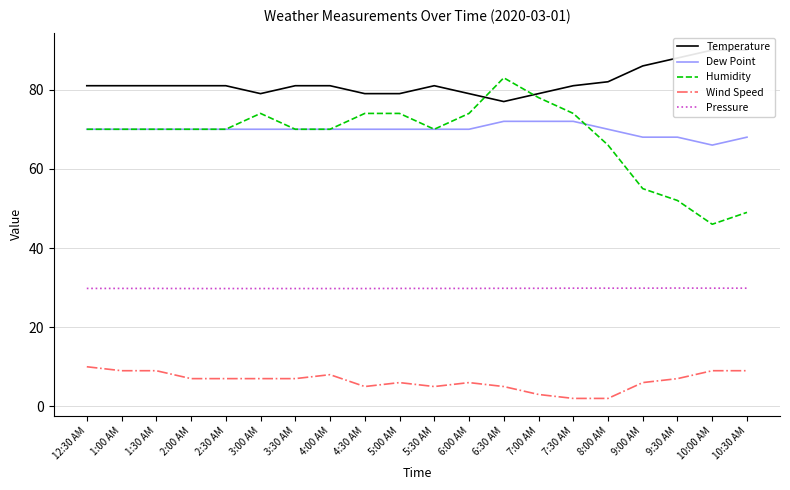

What is the label of the 10th point from the left?

5:00 AM